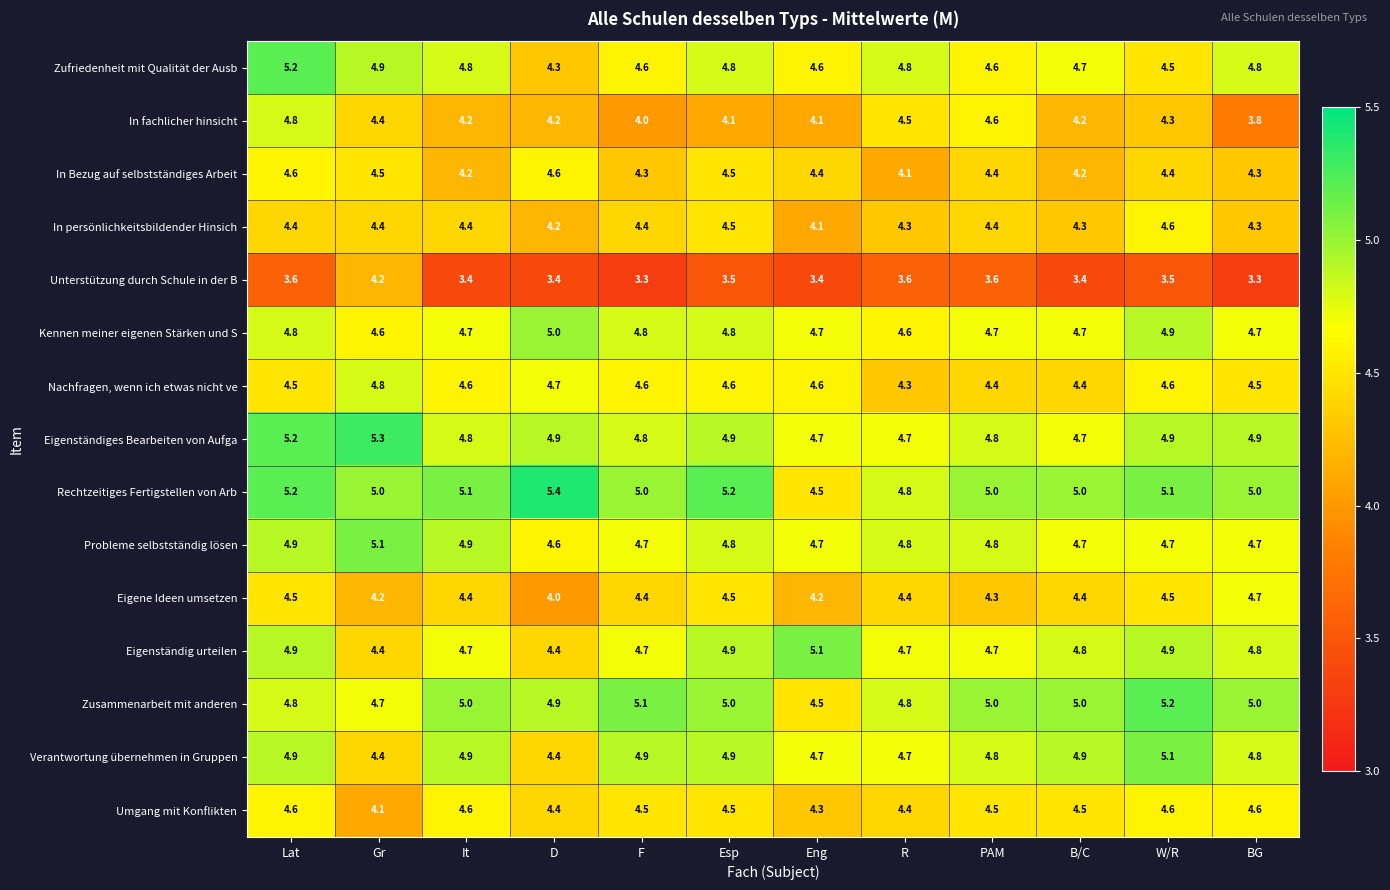

Which category has the highest value in the Probleme selbstständig lösen series?

Gr